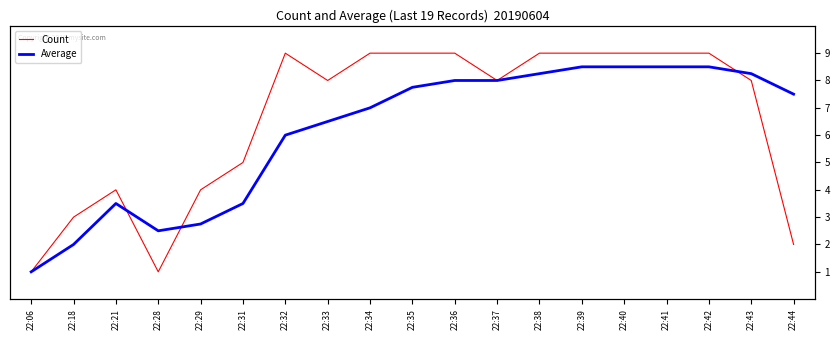

True or false: Count has more than 0 interior local peaks.

True